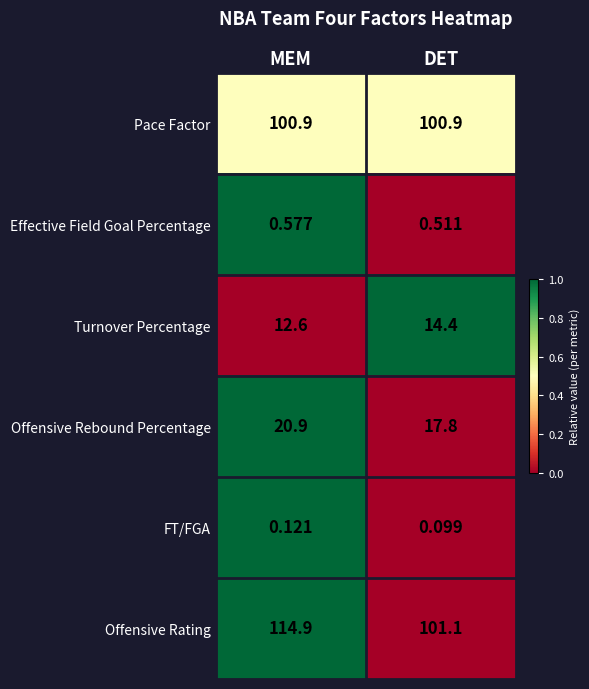

Which series has the largest range (max minus min)?

Offensive Rating